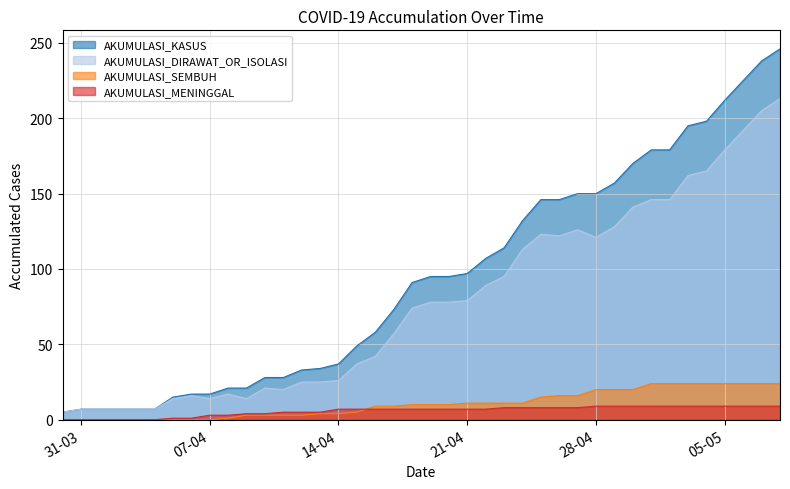

True or false: AKUMULASI_SEMBUH and AKUMULASI_KASUS intersect in this chart.

False